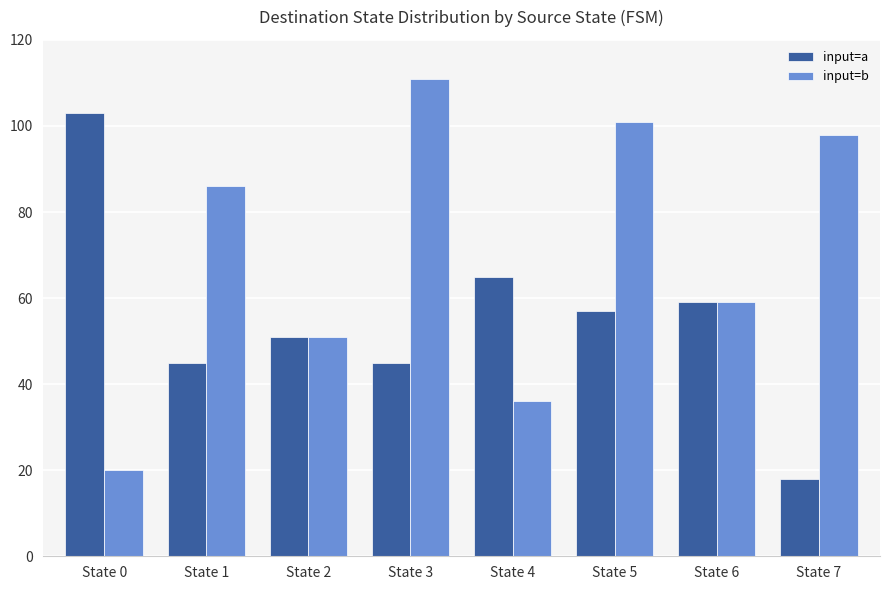

Where does the input=a series first go above 57?

State 0